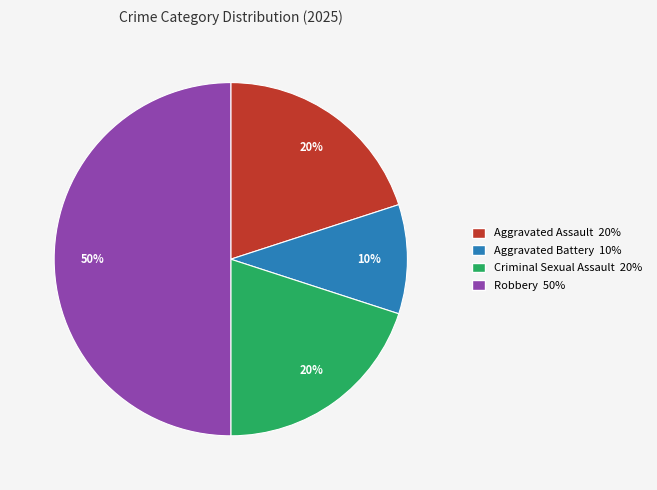

How many slices are in this pie chart?

4